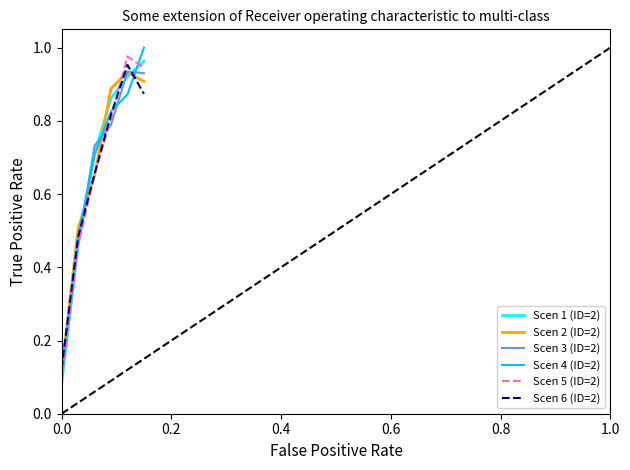

Which series ends up on top after the final intersection of Scen 1 (ID=2) and Scen 2 (ID=2)?

Scen 1 (ID=2)